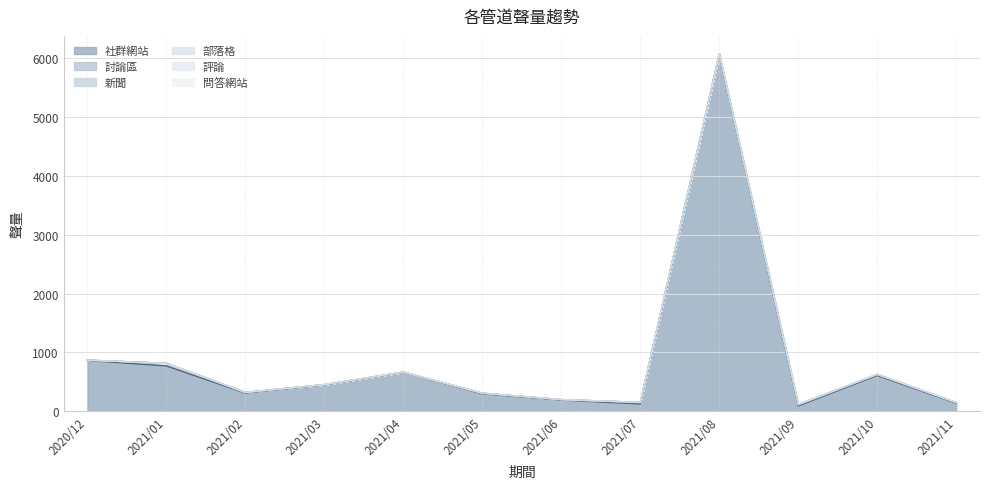

Reading left to right, transcribe all the data shown in this chart.

社群網站: 2020/12=862	2021/01=770	2021/02=308	2021/03=446	2021/04=660	2021/05=294	2021/06=188	2021/07=123	2021/08=6067	2021/09=89	2021/10=606	2021/11=135
討論區: 2020/12=5	2021/01=44	2021/02=11	2021/03=4	2021/04=3	2021/05=11	2021/06=5	2021/07=17	2021/08=5	2021/09=8	2021/10=11	2021/11=10
新聞: 2020/12=0	2021/01=1	2021/02=1	2021/03=3	2021/04=2	2021/05=2	2021/06=5	2021/07=11	2021/08=3	2021/09=18	2021/10=10	2021/11=3
部落格: 2020/12=2	2021/01=0	2021/02=0	2021/03=0	2021/04=1	2021/05=0	2021/06=0	2021/07=0	2021/08=2	2021/09=0	2021/10=1	2021/11=0
評論: 2020/12=0	2021/01=0	2021/02=0	2021/03=0	2021/04=0	2021/05=0	2021/06=0	2021/07=0	2021/08=0	2021/09=0	2021/10=0	2021/11=0
問答網站: 2020/12=0	2021/01=0	2021/02=0	2021/03=0	2021/04=0	2021/05=0	2021/06=0	2021/07=0	2021/08=0	2021/09=0	2021/10=0	2021/11=0